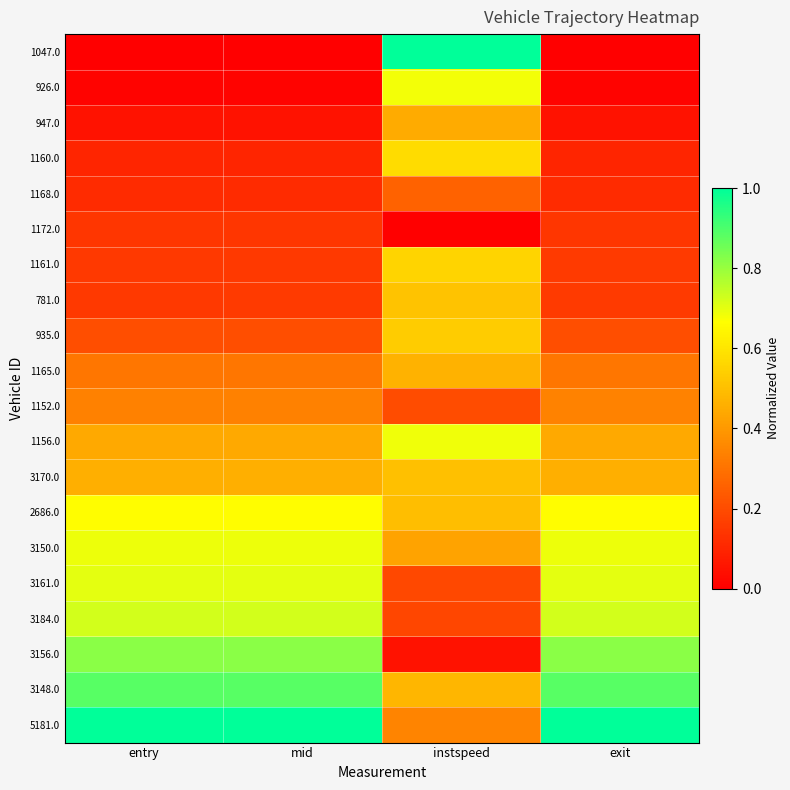

List the series in order of their peak value, highest first.

1047.0, 5181.0, 3148.0, 3156.0, 3184.0, 3161.0, 3150.0, 1156.0, 926.0, 2686.0, 1160.0, 1161.0, 935.0, 781.0, 3170.0, 1165.0, 947.0, 1152.0, 1168.0, 1172.0